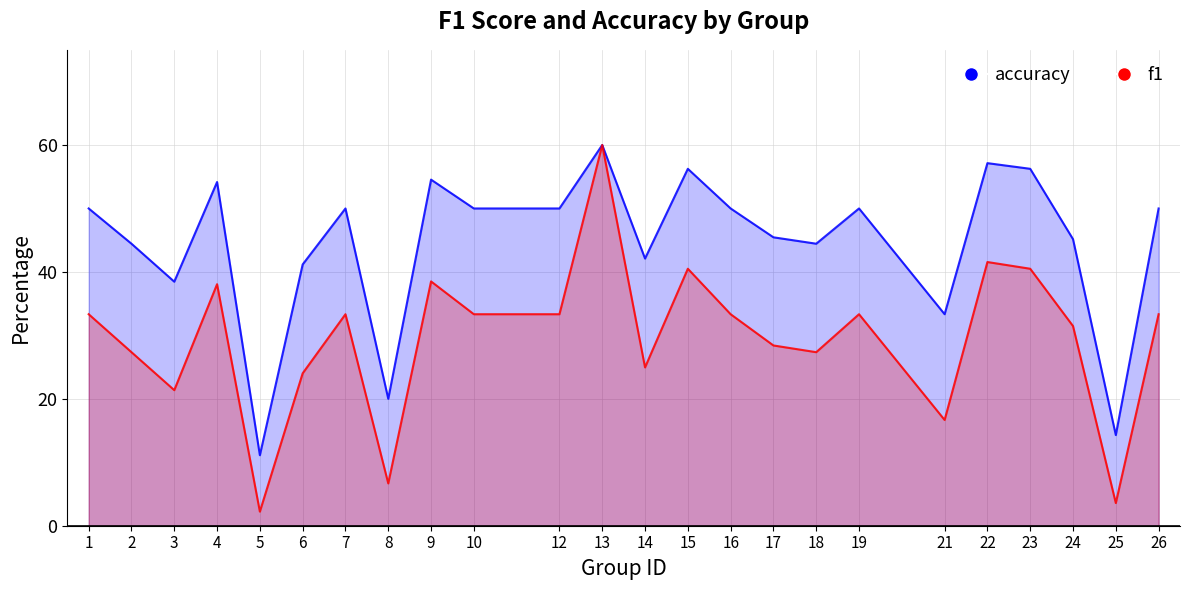

Does the chart have visible grid lines?

Yes